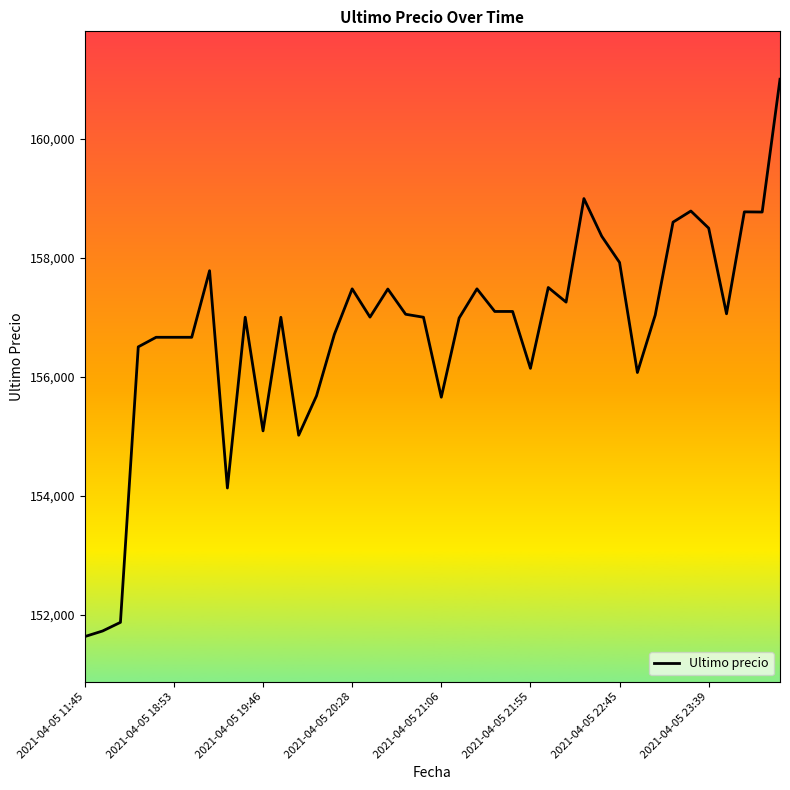

What is the greatest value displayed?

161000